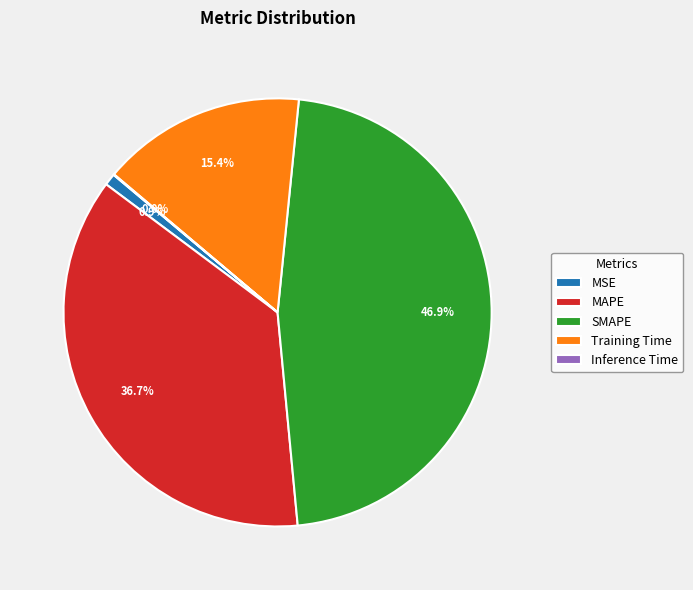

Which slice is the largest?

SMAPE